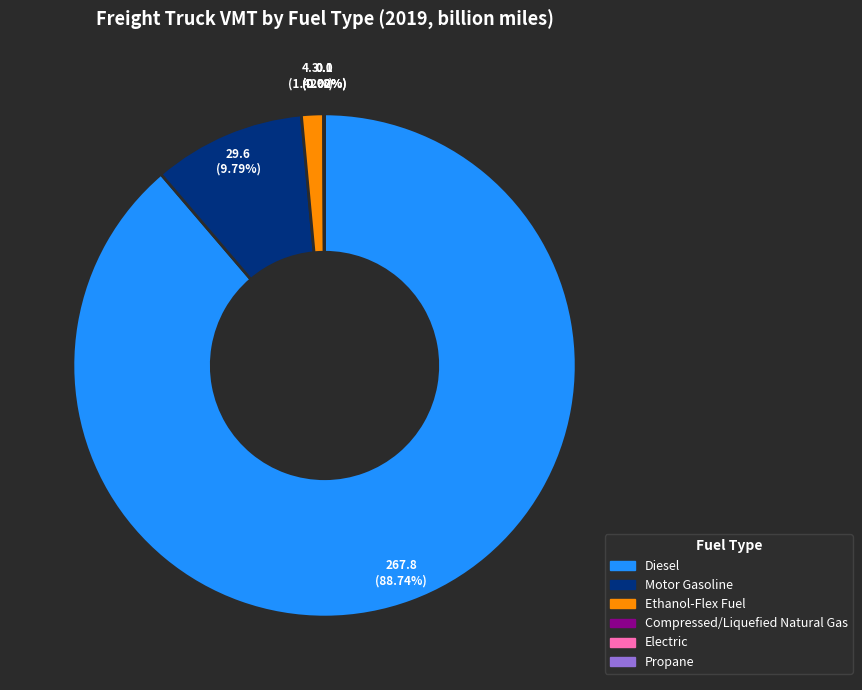

Is there any slice that represents more than half of the pie?

Yes